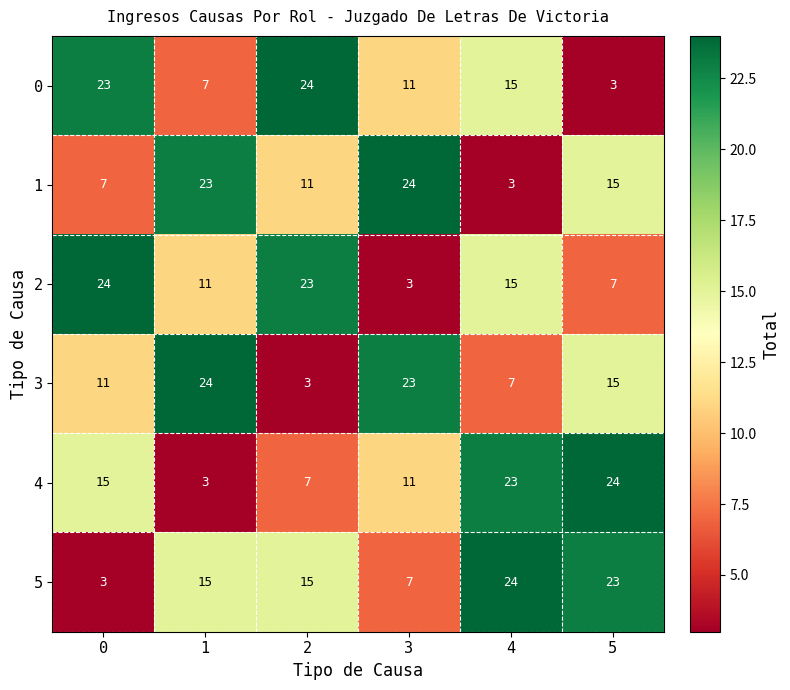

What is the sum of the 2 values at 2 and 4?

38